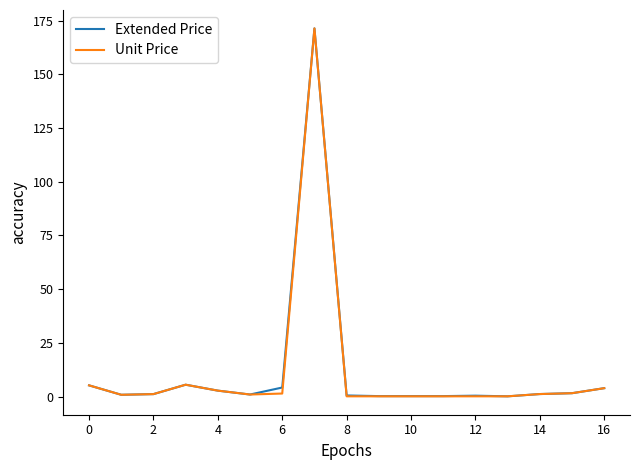

The Extended Price series shows 4.2 at 6. True or false?

True